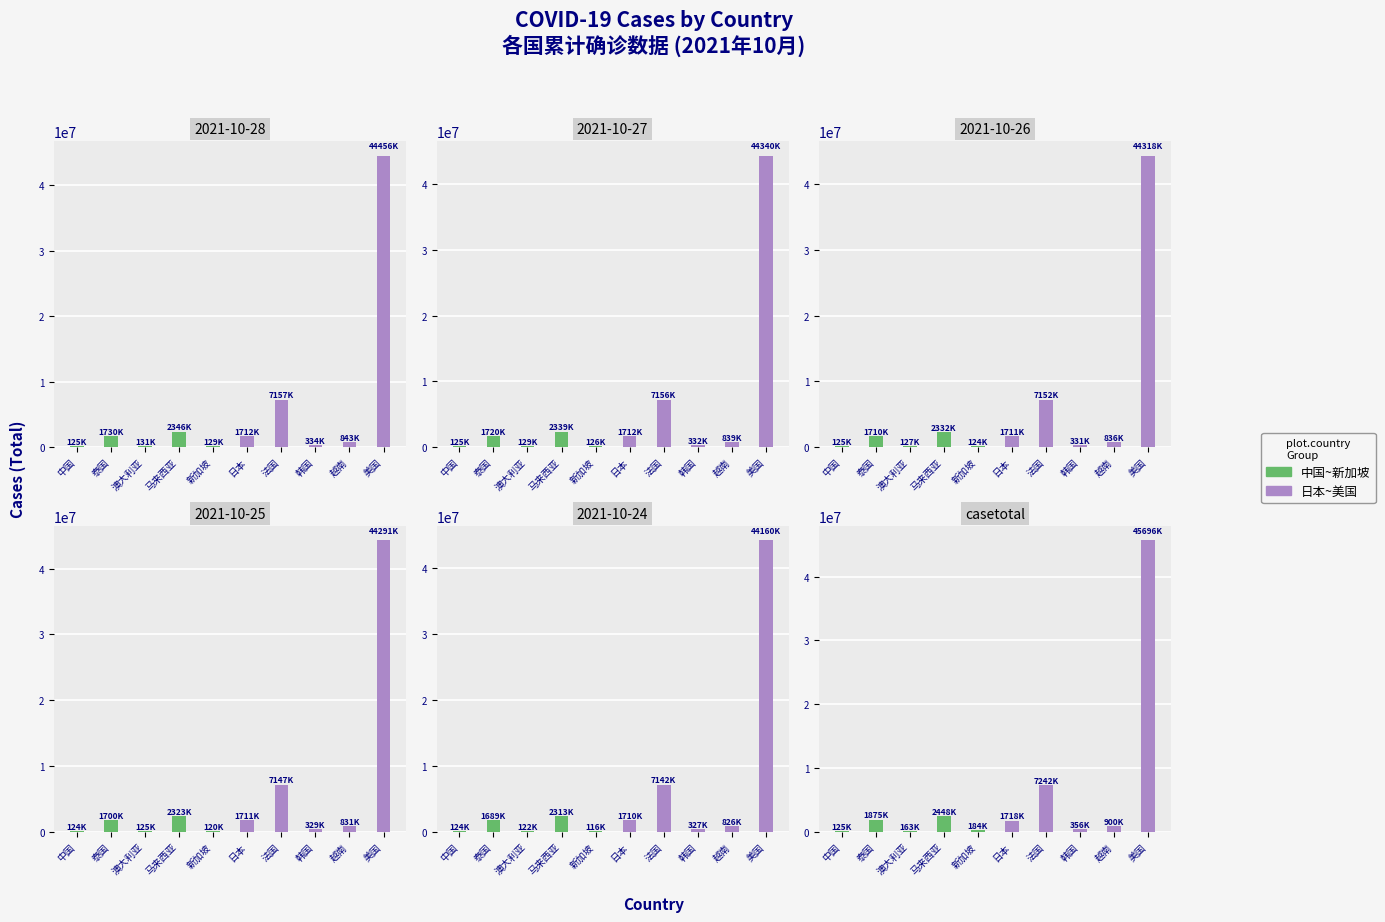

Which series changed the most between 中国 and 马来西亚?

group1